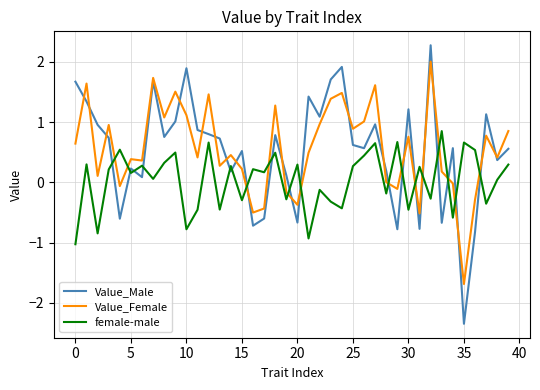

After their last crossing, which series has the higher values: Value_Female or female-male?

Value_Female